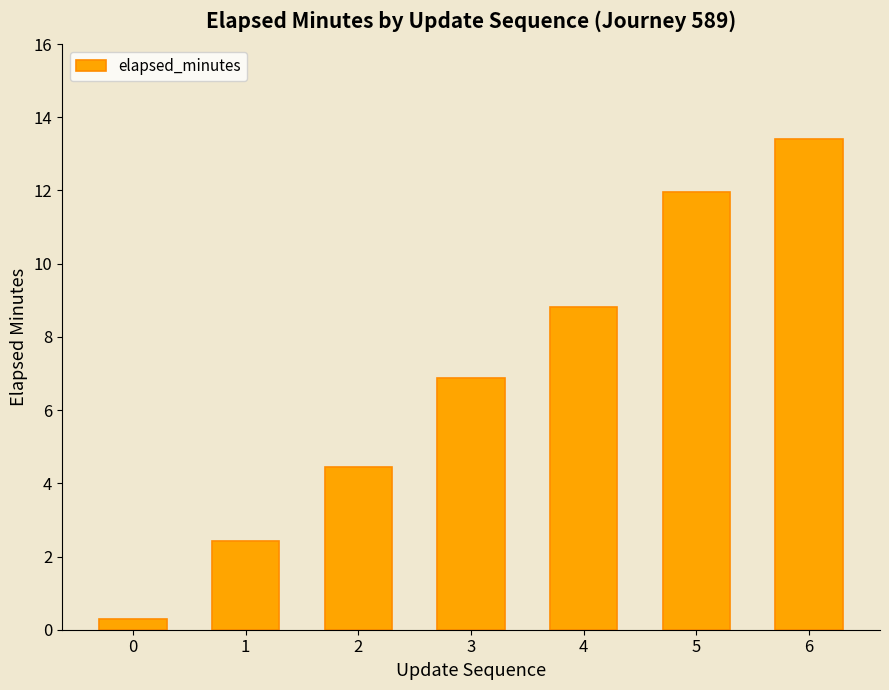

The chart shows a value of 6.9 at 3. True or false?

True